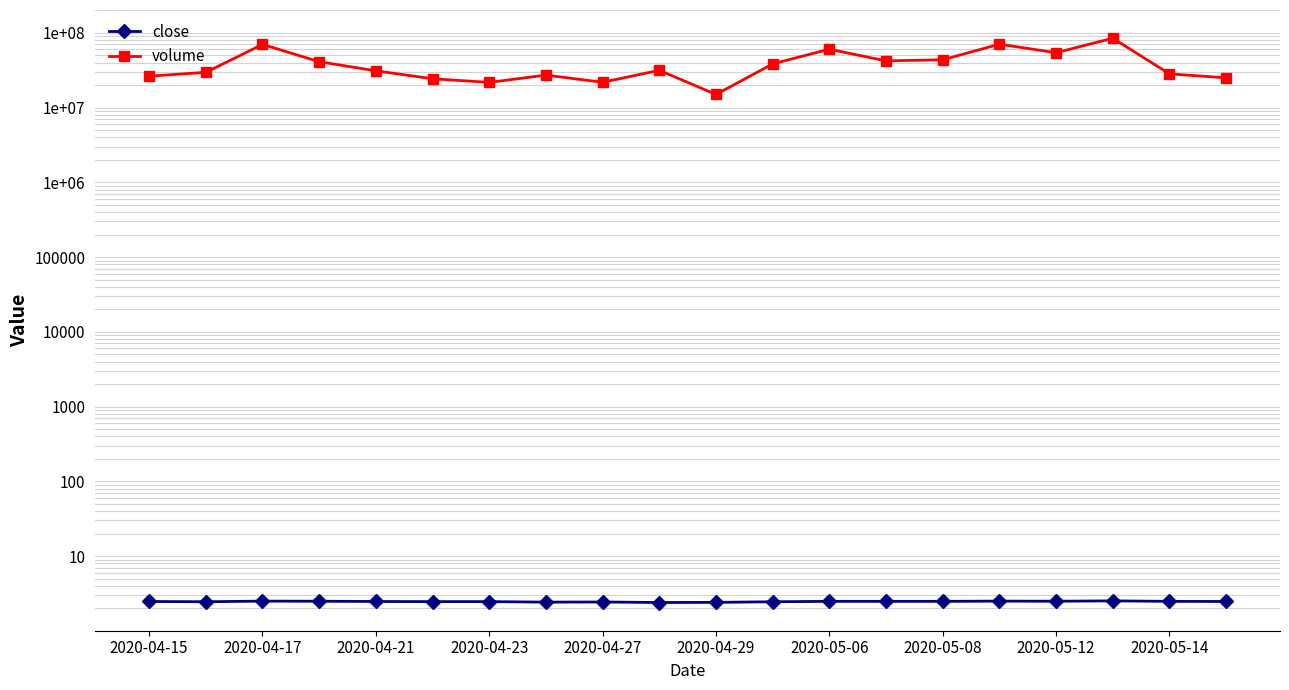

Rank the series by their average value, from highest to lowest.

volume, close